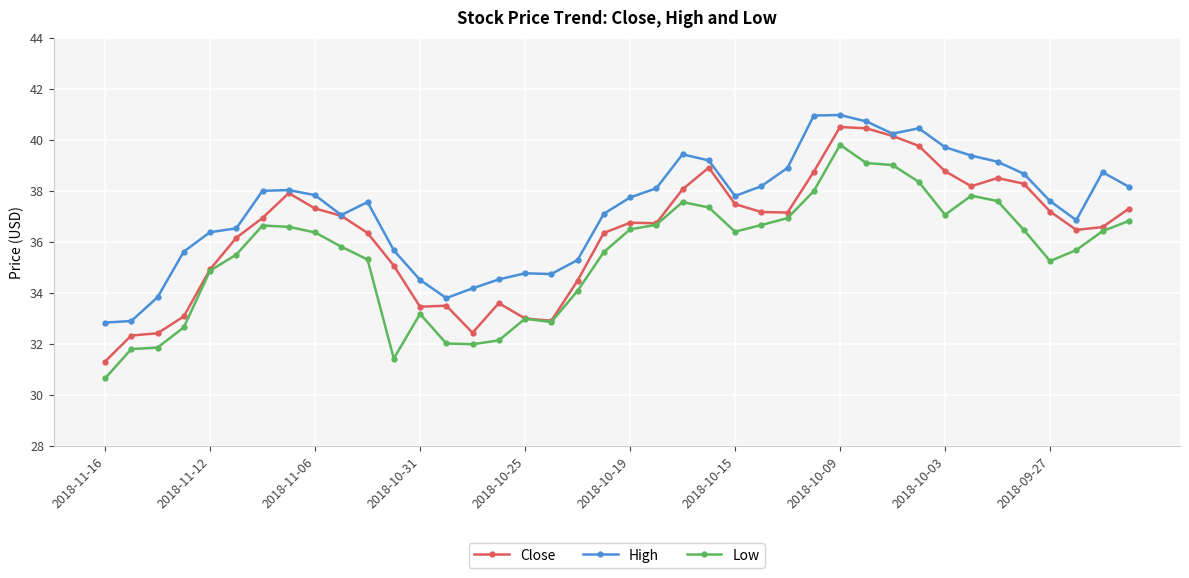

List the series in order of their overall mean, highest first.

High, Close, Low